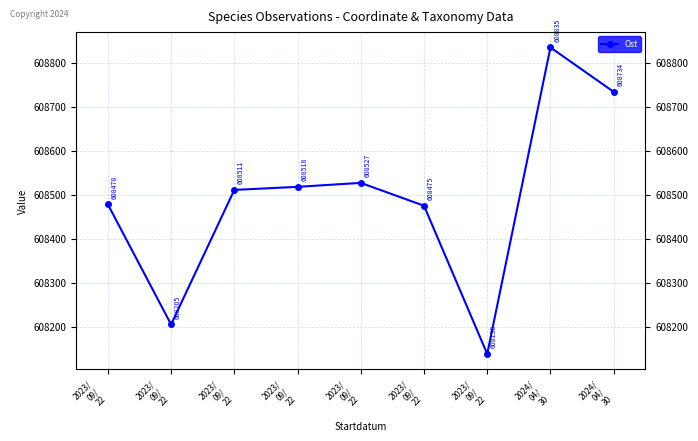

What is the average value?

608491